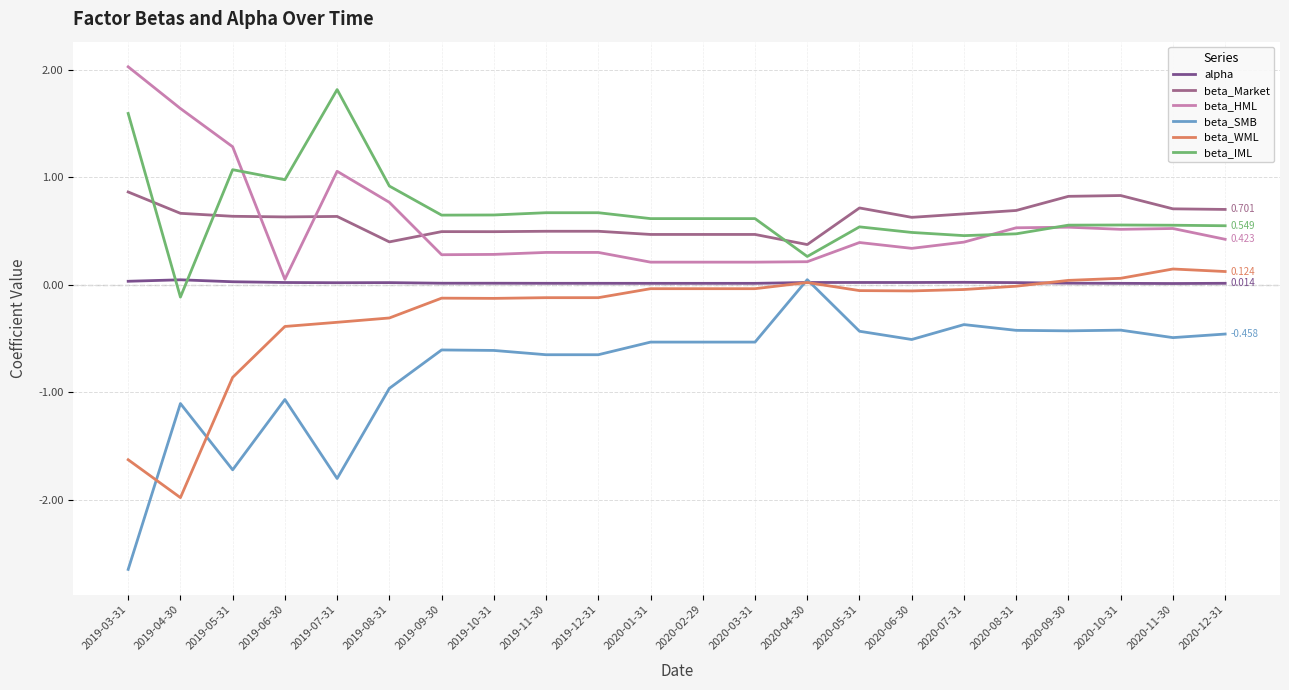

What are all the series names shown in the legend?

alpha, beta_Market, beta_HML, beta_SMB, beta_WML, beta_IML